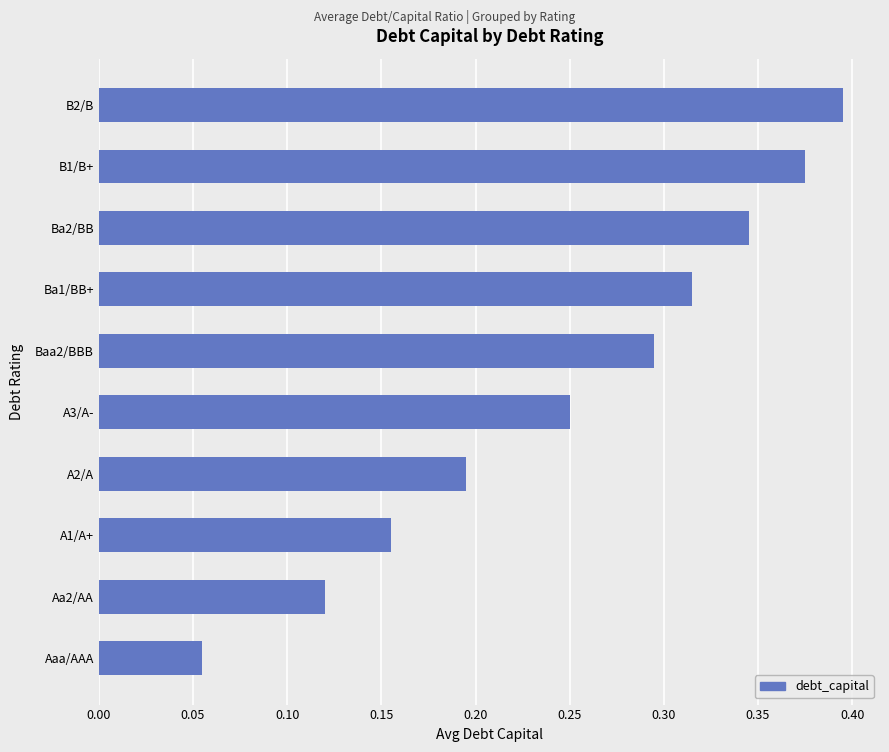

Rank the categories by value from lowest to highest.

Aaa/AAA, Aa2/AA, A1/A+, A2/A, A3/A-, Baa2/BBB, Ba1/BB+, Ba2/BB, B1/B+, B2/B